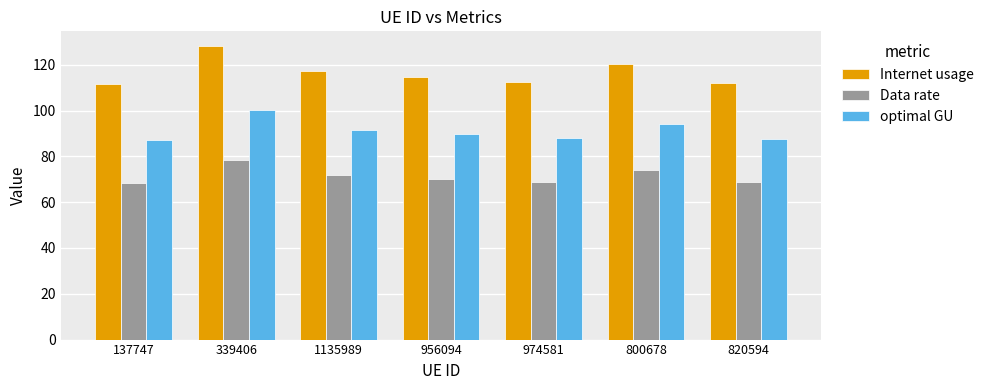

Is the value of optimal GU at 1135989 greater than the value of Data rate at 1135989?

Yes